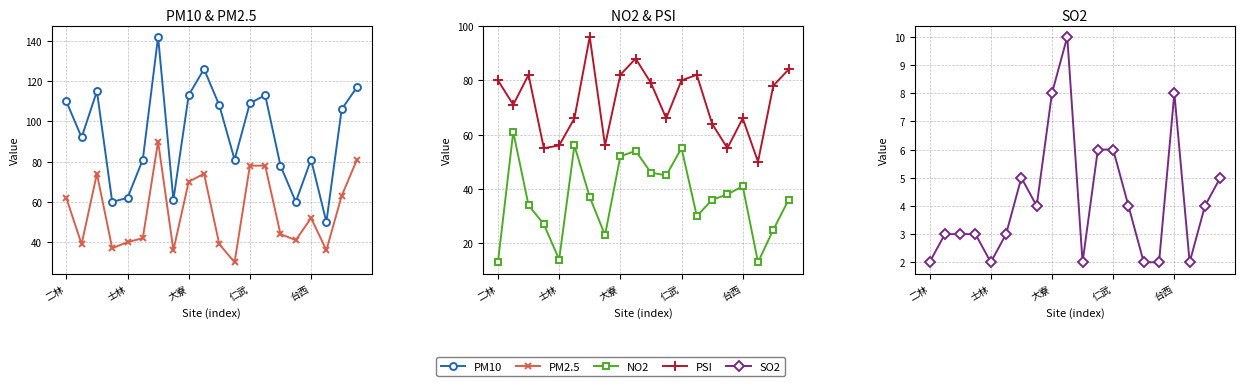

At which label does PM10 reach its minimum?

17